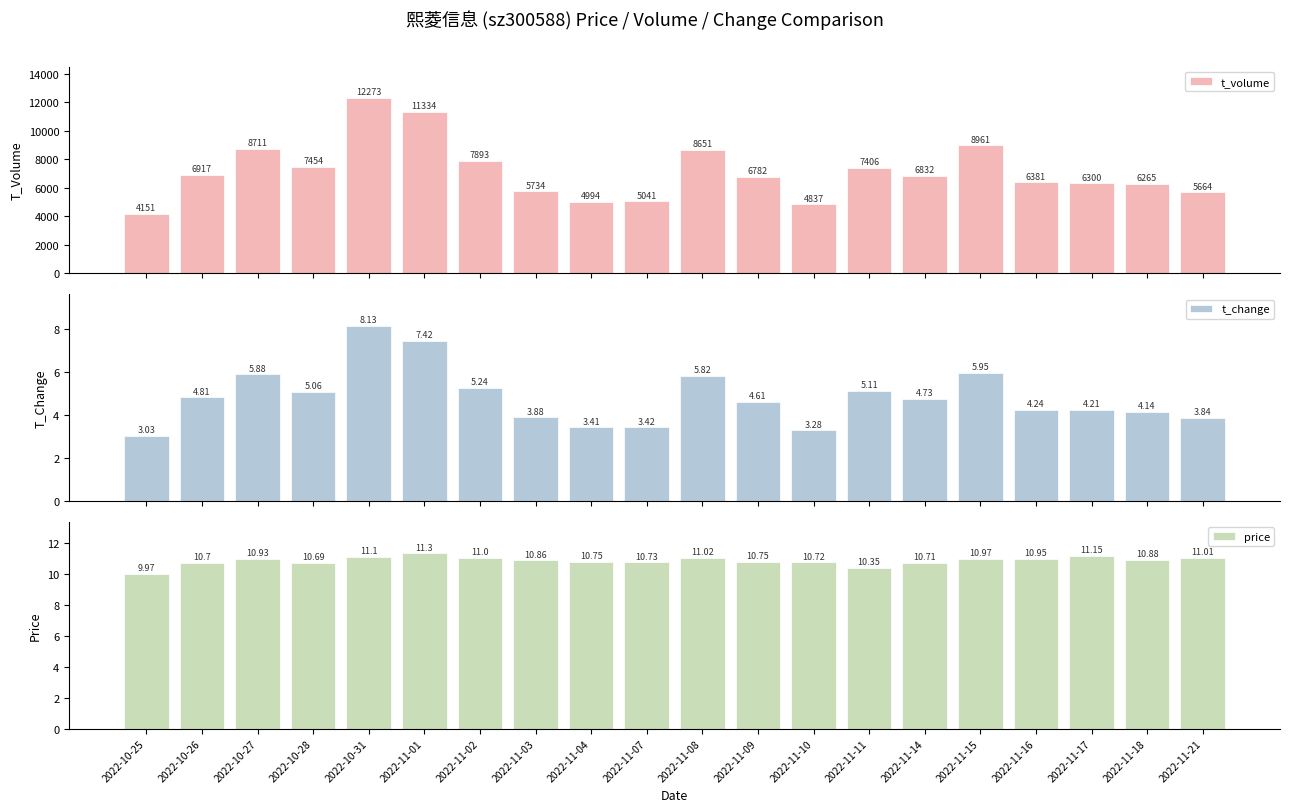

What are all the series names shown in the legend?

t_volume, t_change, price